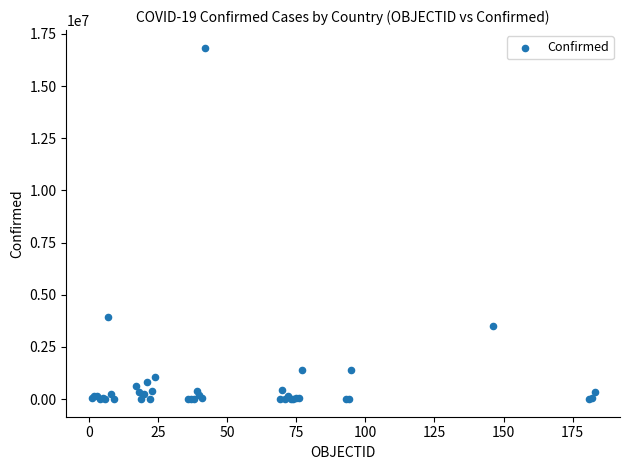

What Y value in the scatter plot is closest to 8420826?

3915397